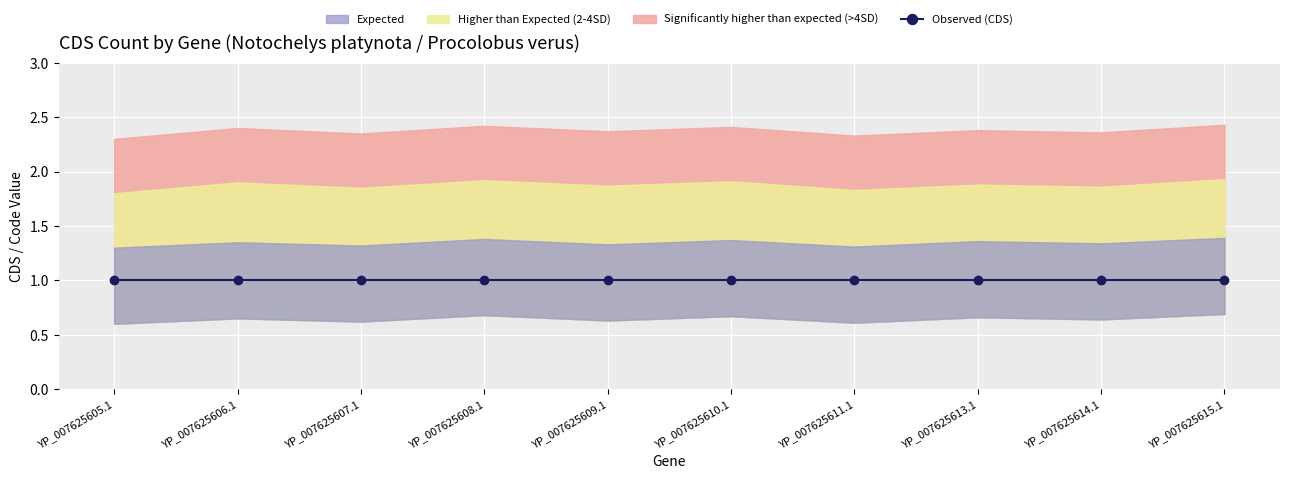

True or false: Higher than Expected (2-4SD) and Significantly higher than expected (>4SD) intersect in this chart.

False